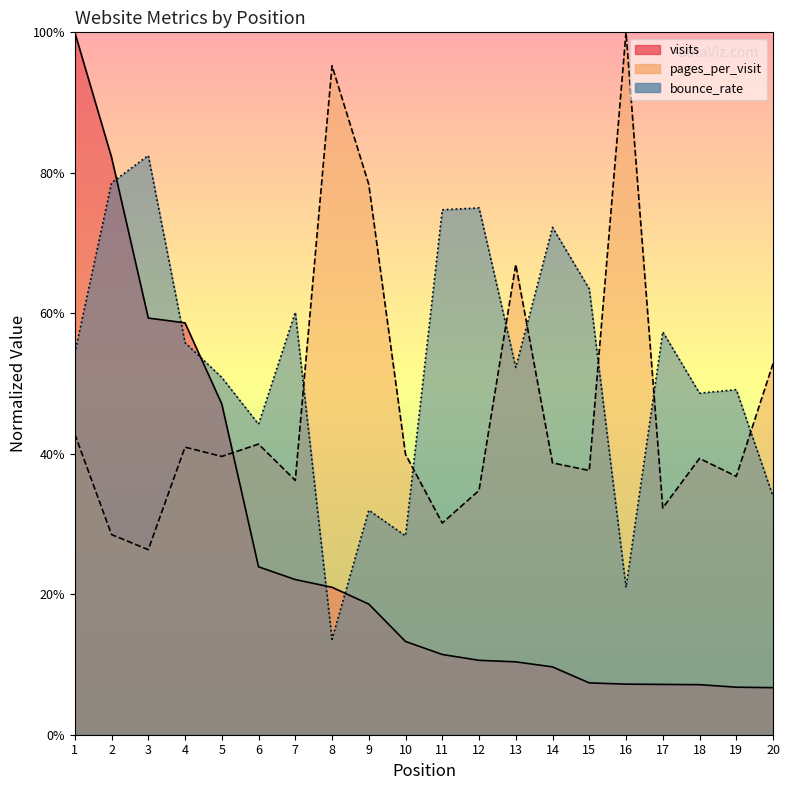

Between which two adjacent categories do pages_per_visit and visits first intersect?

5 and 6